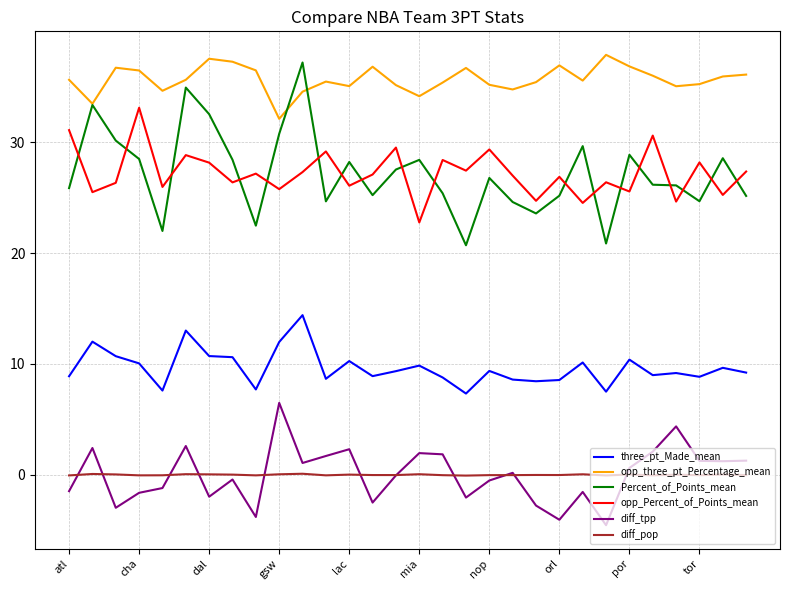

Which series has the largest total across all categories?

opp_three_pt_Percentage_mean